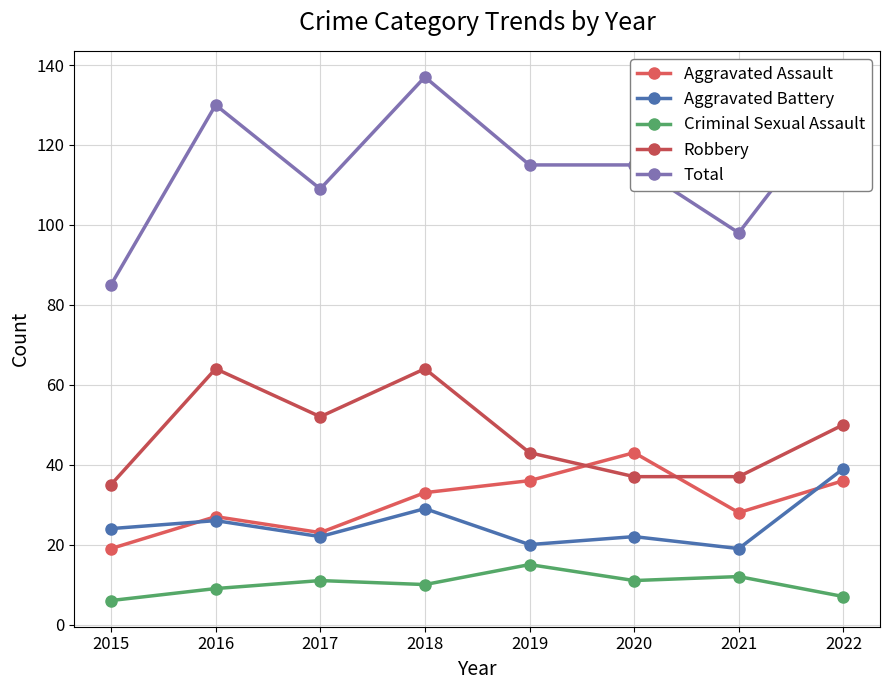

Is it true that Total equals 132 at 2022?

True